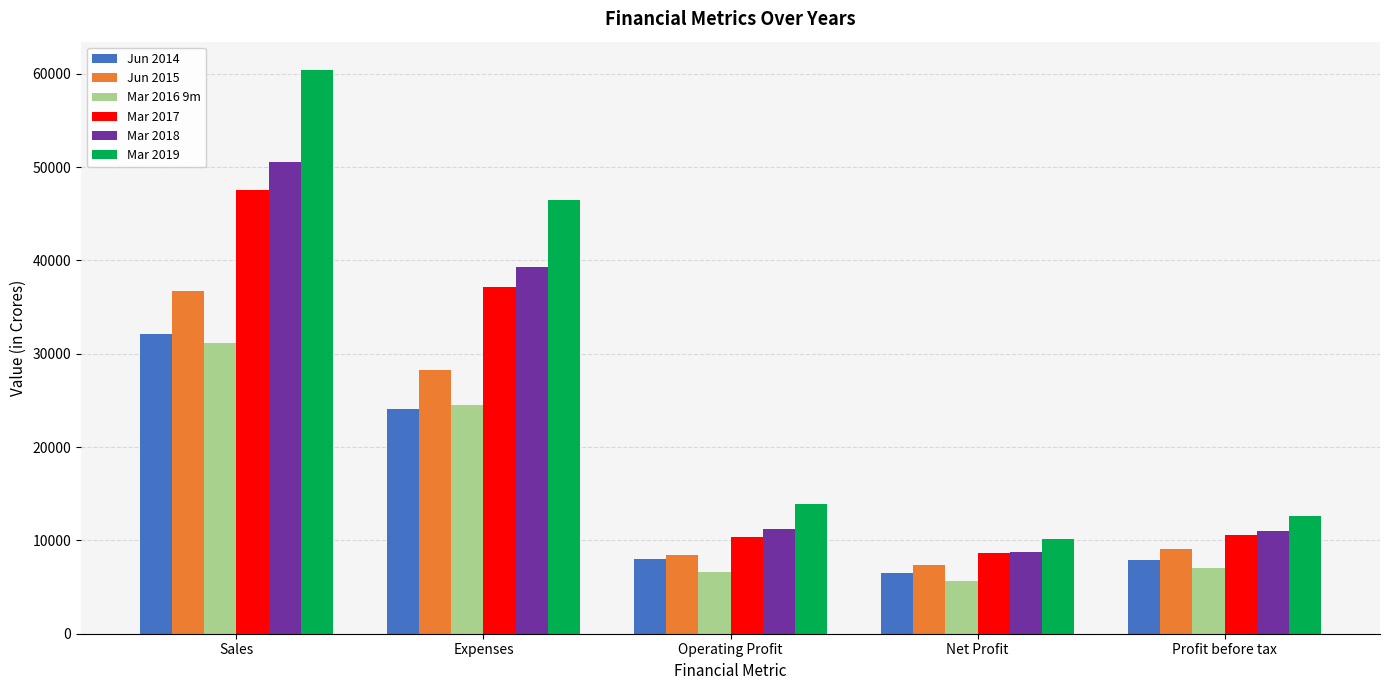

Which series has the widest spread of values?

Mar 2019